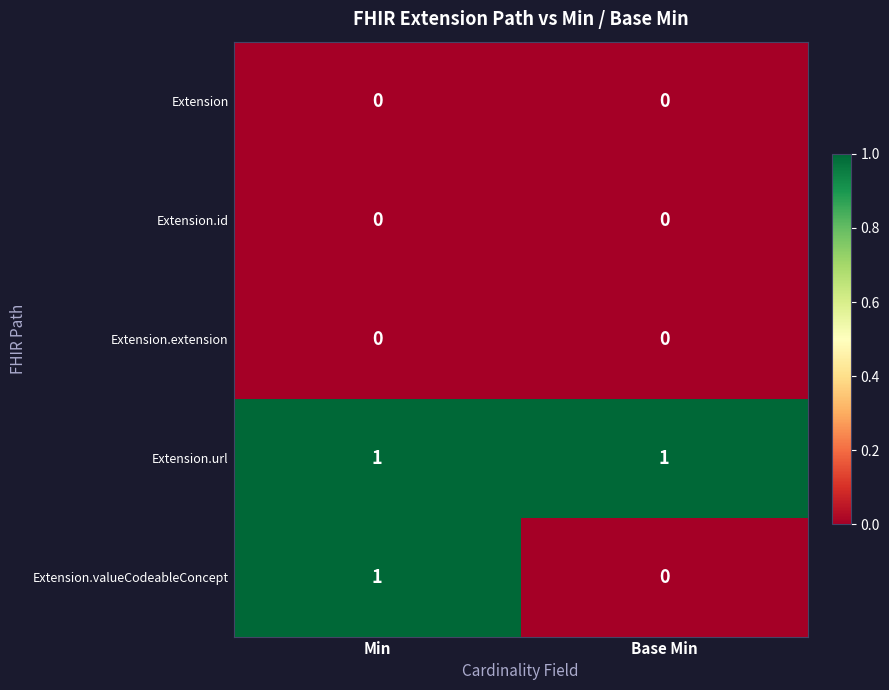

Reading left to right, transcribe all the data shown in this chart.

Extension: 0	0
Extension.id: 0	0
Extension.extension: 0	0
Extension.url: 1	1
Extension.valueCodeableConcept: 1	0